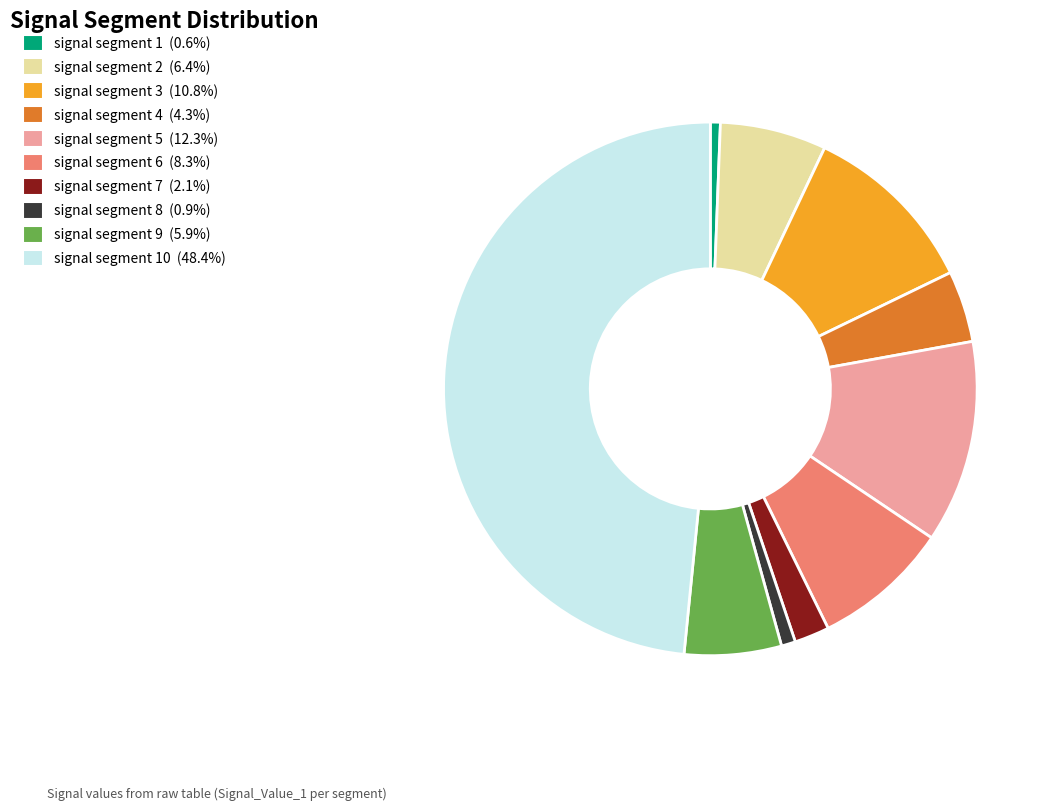

Is there a majority slice in this chart?

No